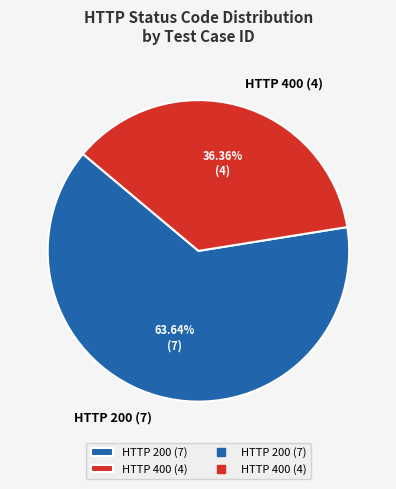

Rank the categories by value from highest to lowest.

HTTP 200 (7), HTTP 400 (4)